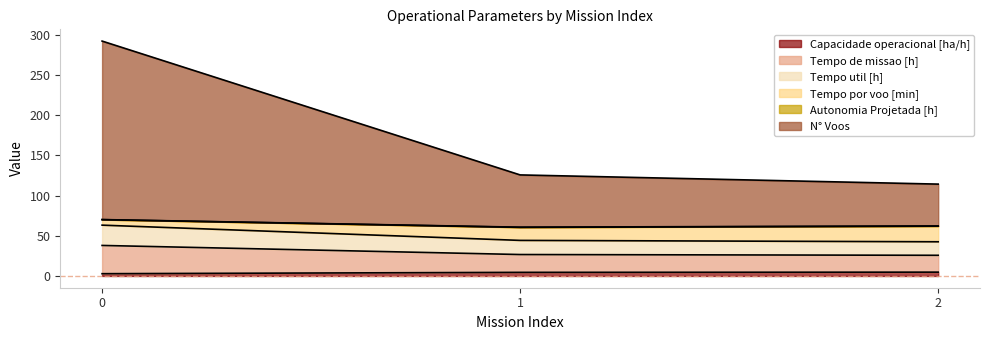

What is the smallest value displayed?

2.8